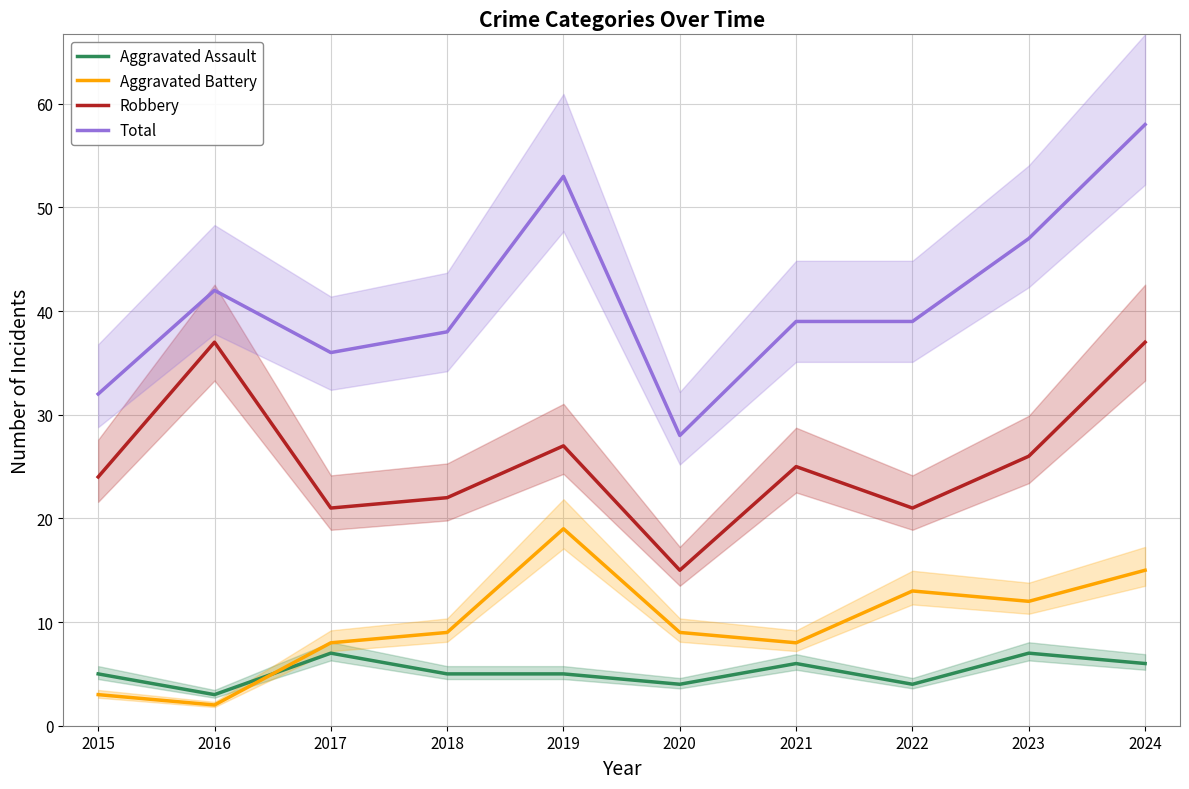

Which series has the widest spread of values?

Total